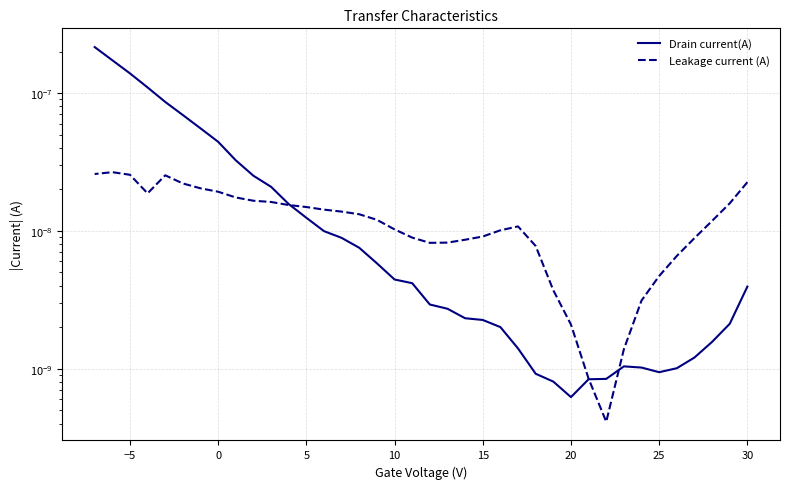

Rank the series by their maximum value, from lowest to highest.

Leakage current (A), Drain current(A)